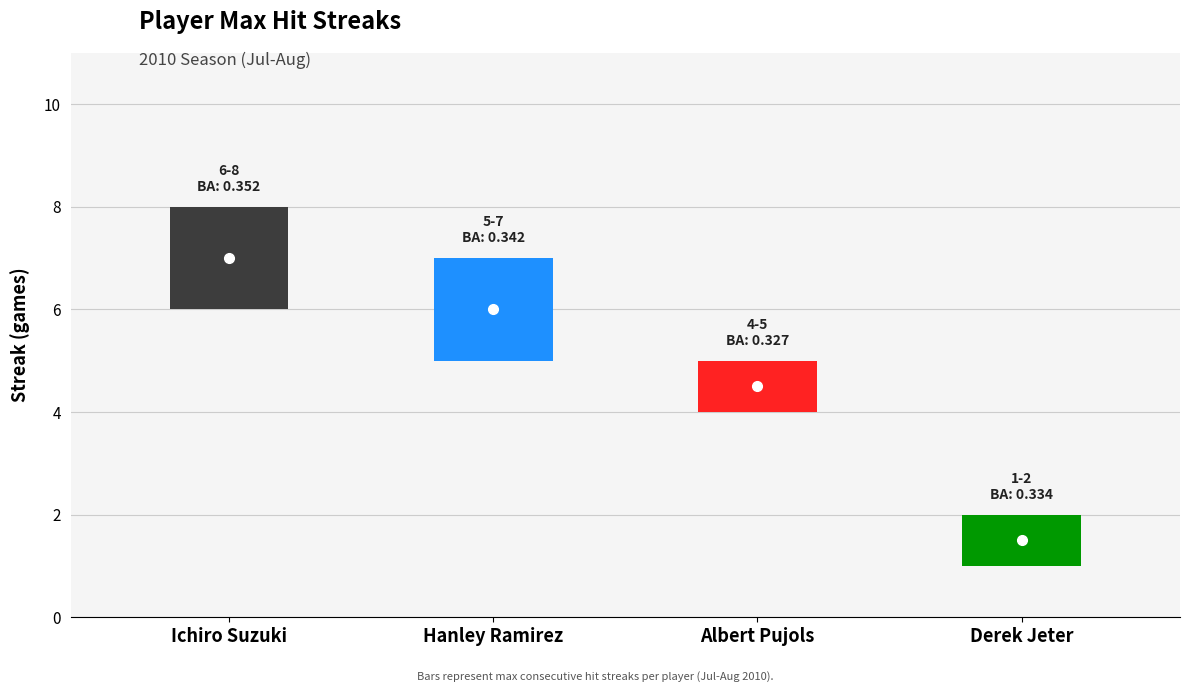

True or false: Batting Average and Max Streak cross at least once.

False